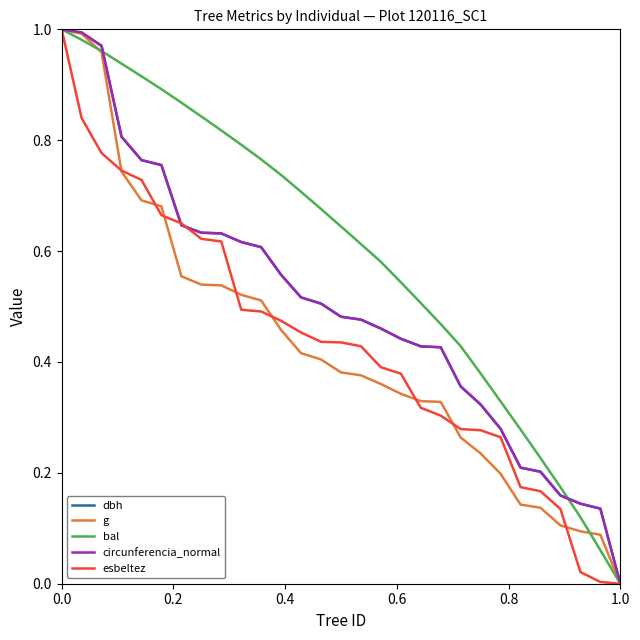

Which series has the largest total across all categories?

bal